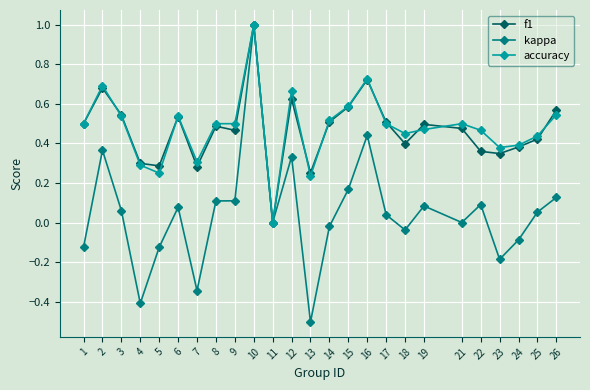

At which category is the sum across all series the highest?

10